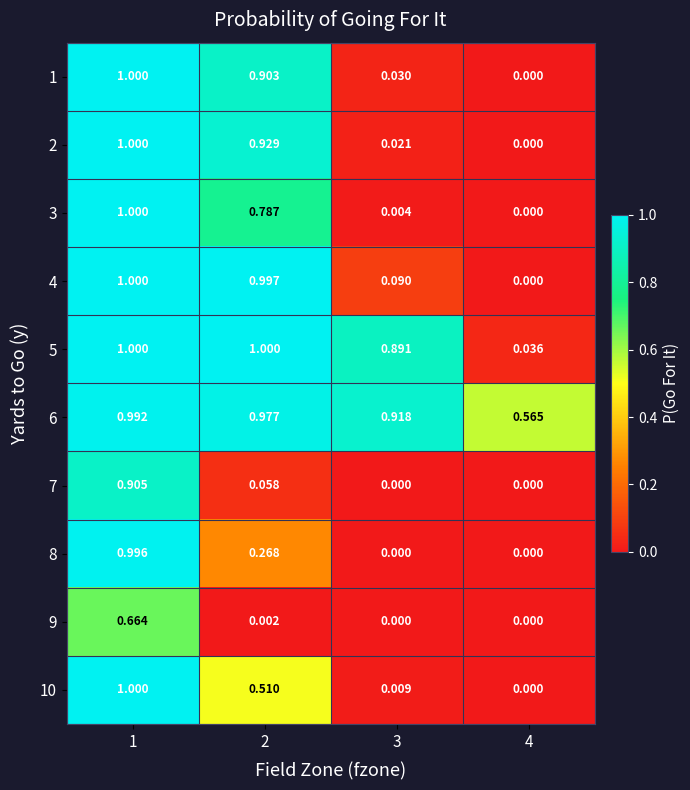

Which series has the largest total across all categories?

6